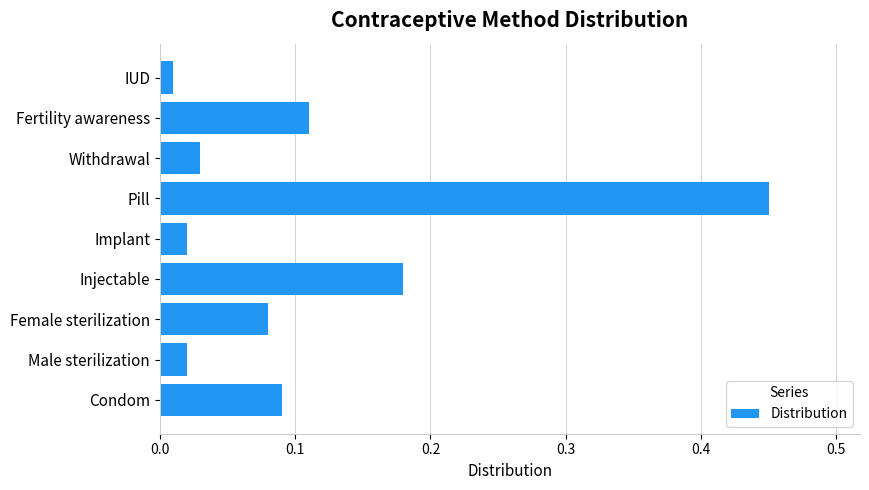

What is the sum of the values at Injectable and Condom?

0.3